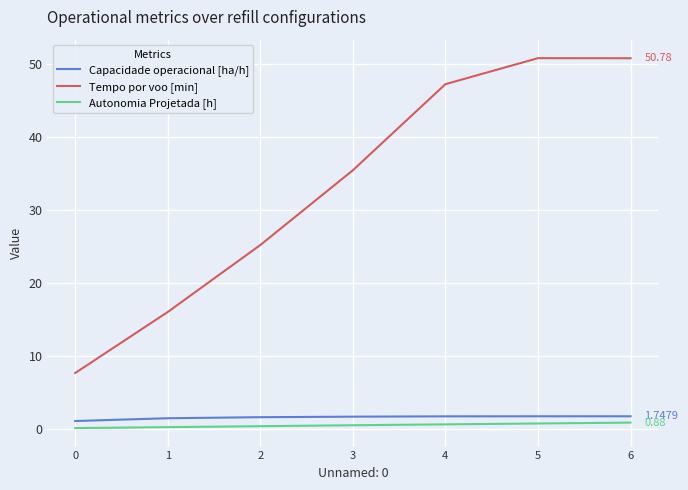

Which series has the largest total across all categories?

Tempo por voo [min]